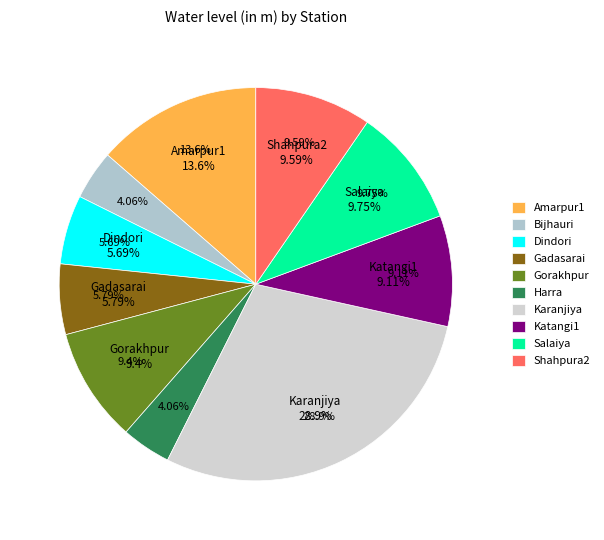

How many segments does this pie chart have?

10